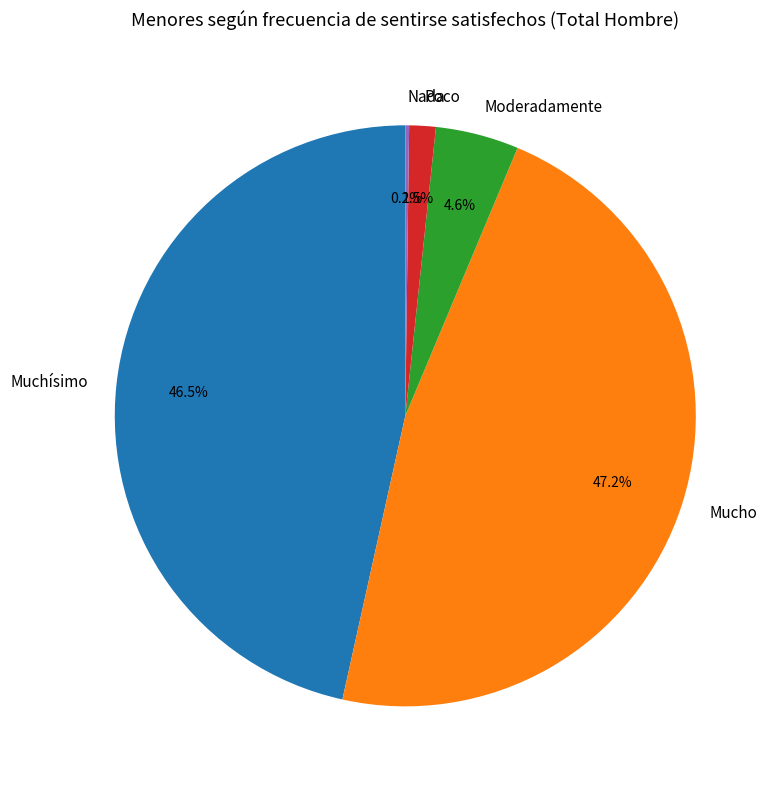

To the nearest percent, what is the difference between the largest and smallest slice percentages?

47%